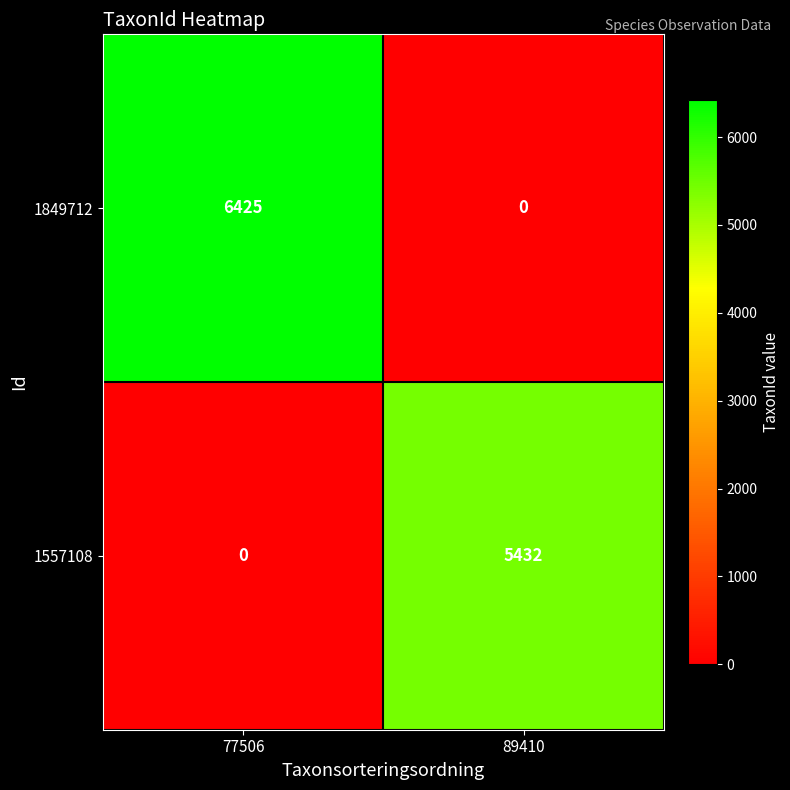

How many data points in 1557108 are less than 5432?

1